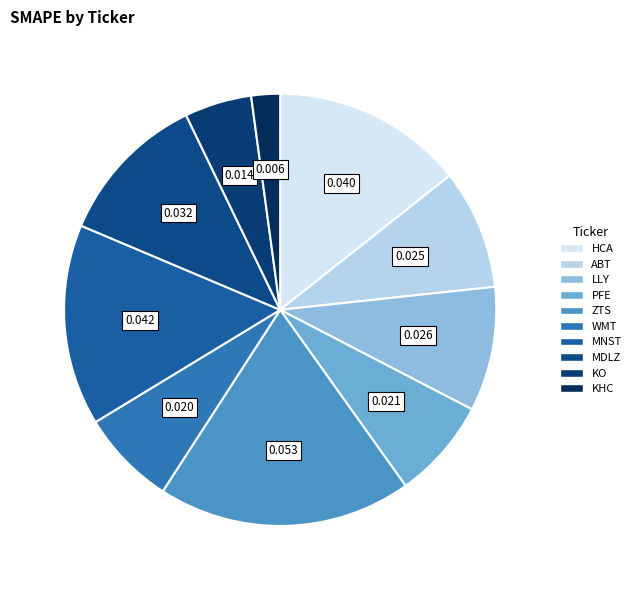

Rank the categories by value from lowest to highest.

KHC, KO, WMT, PFE, ABT, LLY, MDLZ, HCA, MNST, ZTS